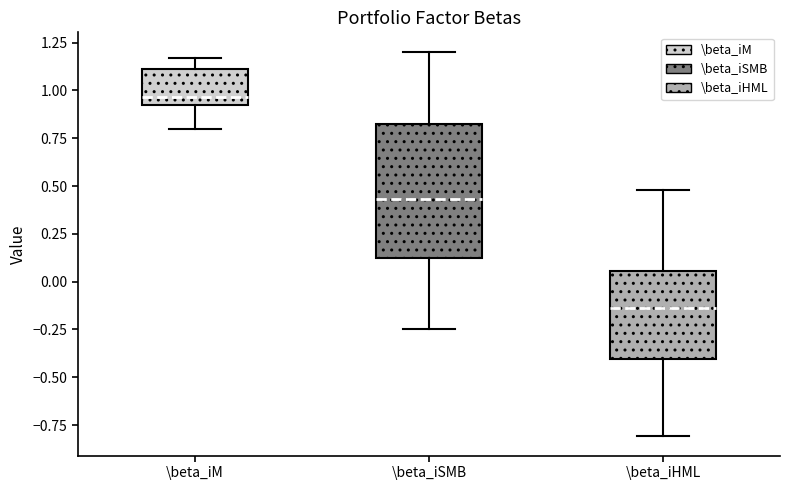

Reading left to right, read every box against the y-axis: the position of its median line, the range the box covers, and the ends of its whiskers. The values are not printed on the chart, so give them approximately, as read against the axis.

\beta_iM: median 0.95, box 0.90 to 1.10, whiskers 0.80 to 1.15
\beta_iSMB: median 0.45, box 0.10 to 0.80, whiskers -0.25 to 1.20
\beta_iHML: median -0.15, box -0.40 to 0.05, whiskers -0.80 to 0.50